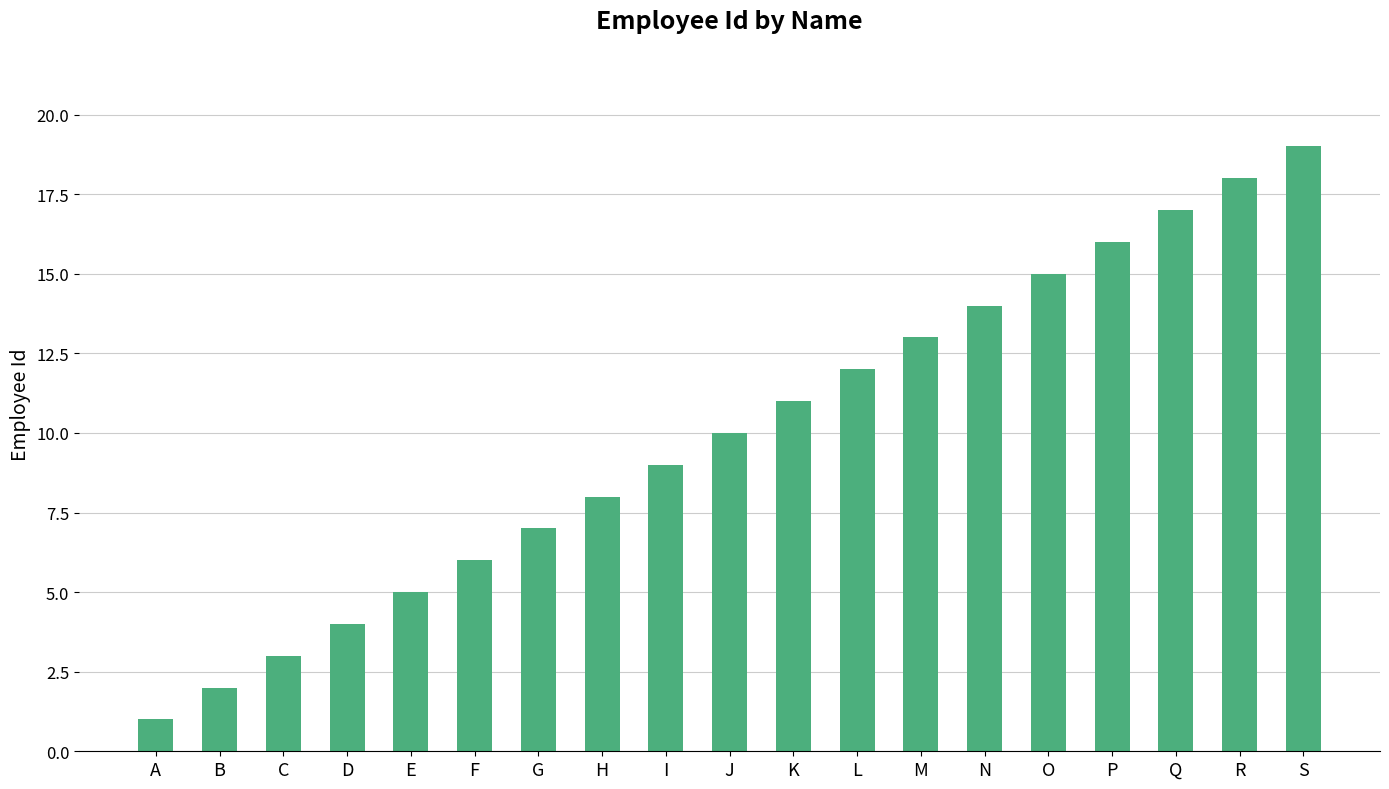

Which has a higher value, S or O?

S